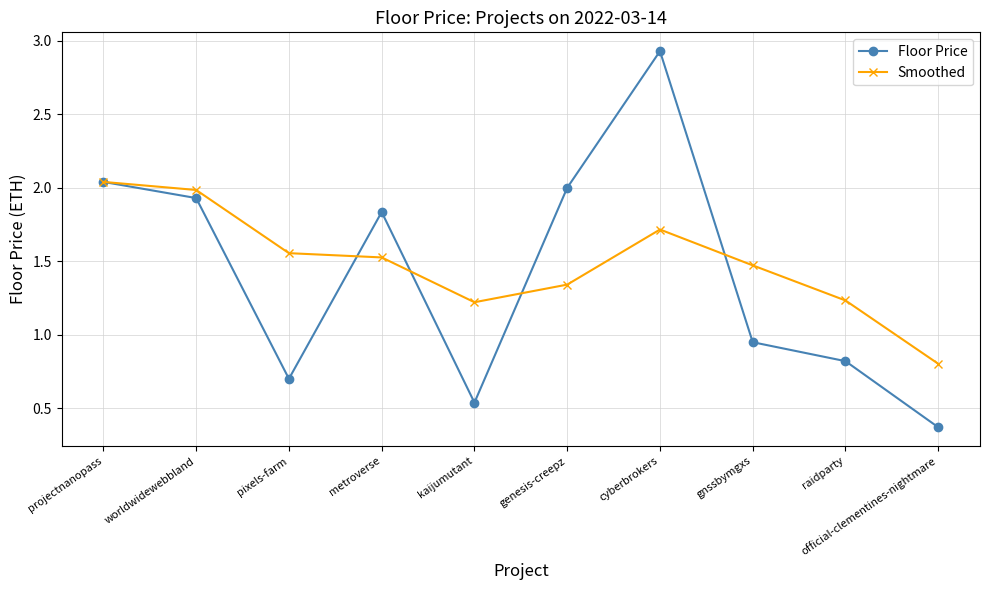

The value of Smoothed at worldwidewebbland is 2.0. True or false?

True